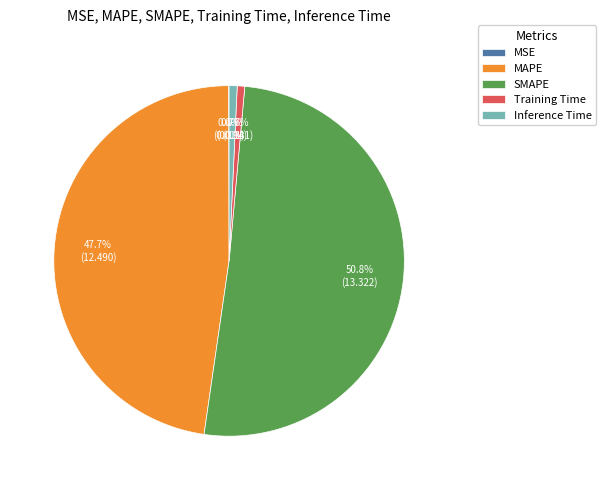

Do Inference Time and MAPE together represent more than half of the pie?

No